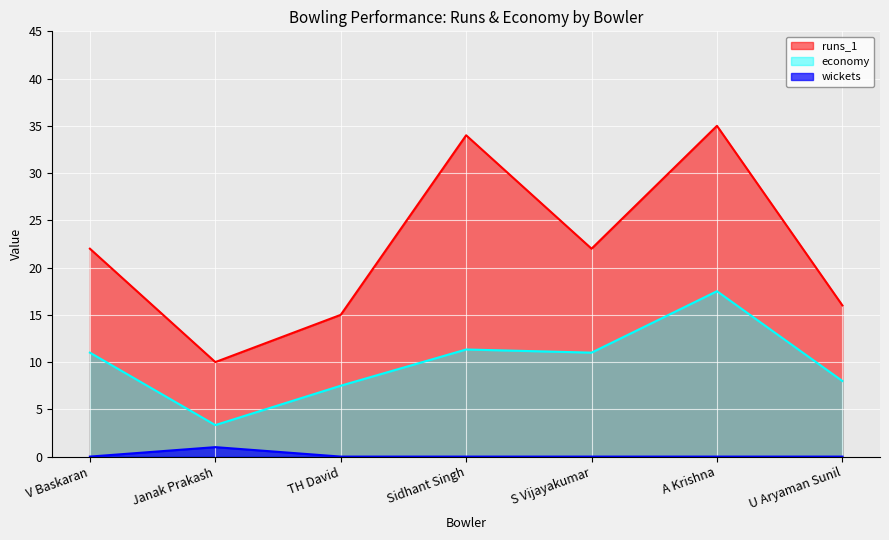

How many values in wickets are above zero?

1